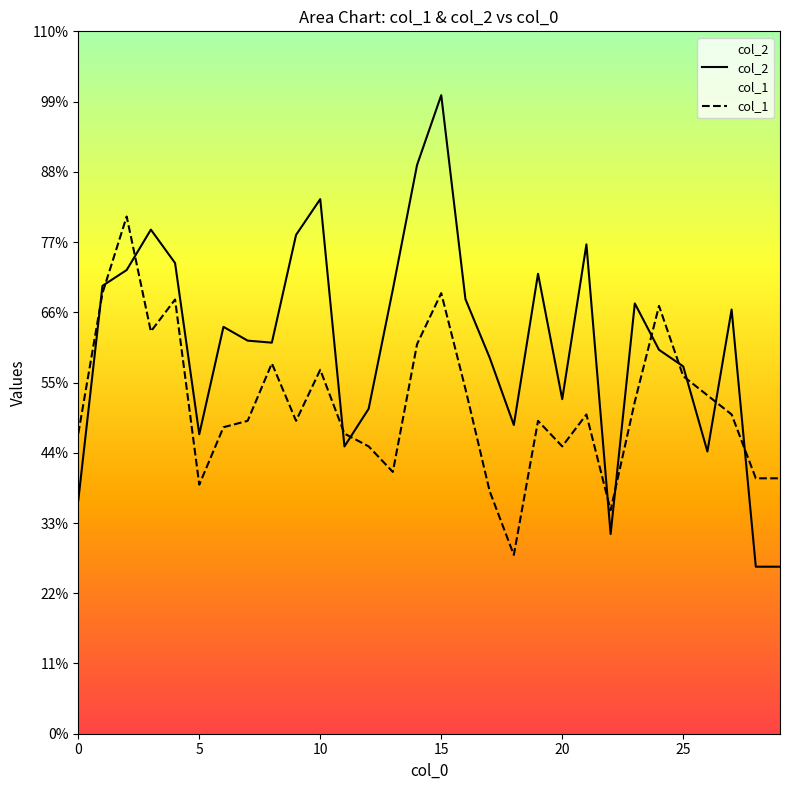

True or false: col_1 has more than 2 points higher than both neighbors.

True